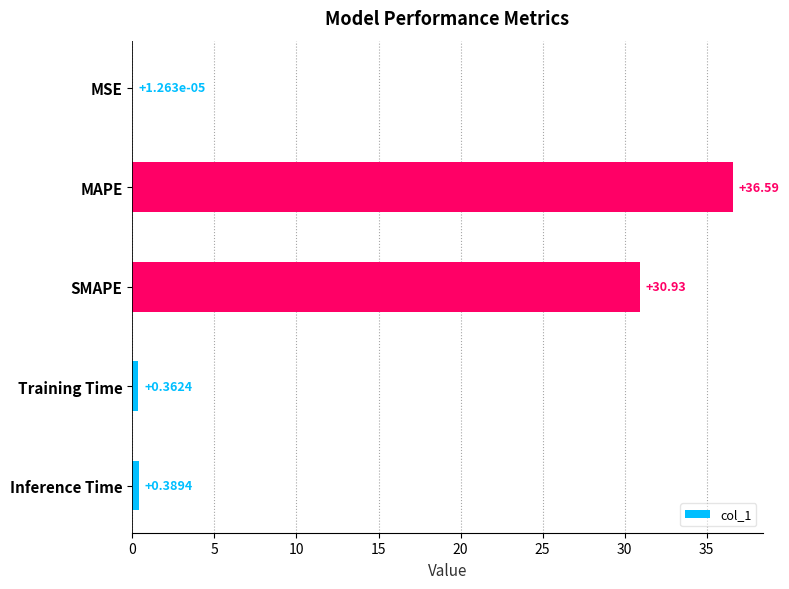

Where is the data nearest to the value 18?

SMAPE